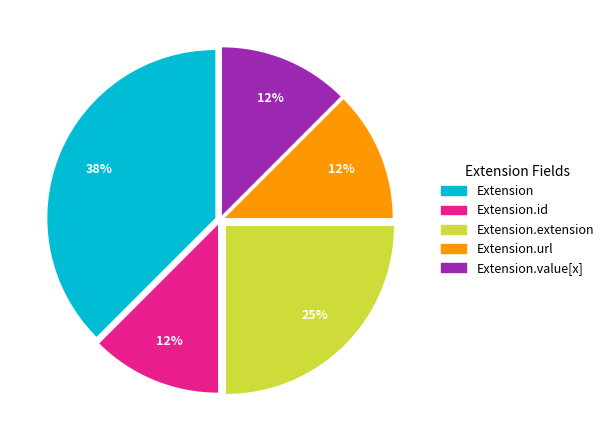

Is there any slice that represents more than half of the pie?

No